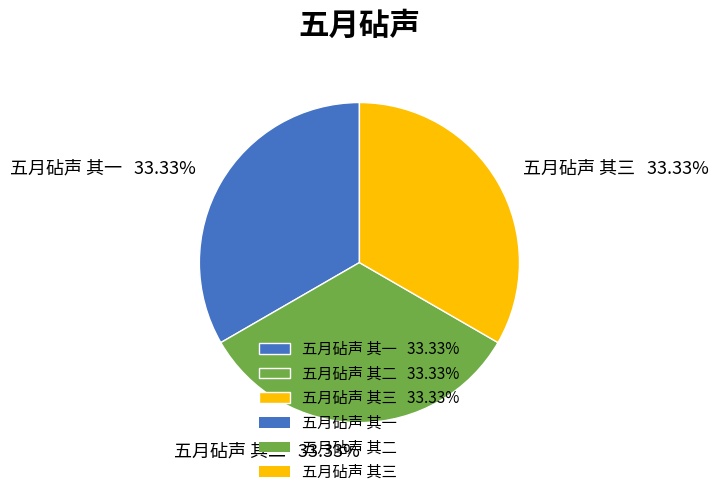

Approximately how many times larger is the value at 五月砧声 其一 compared to 五月砧声 其三?

1.0